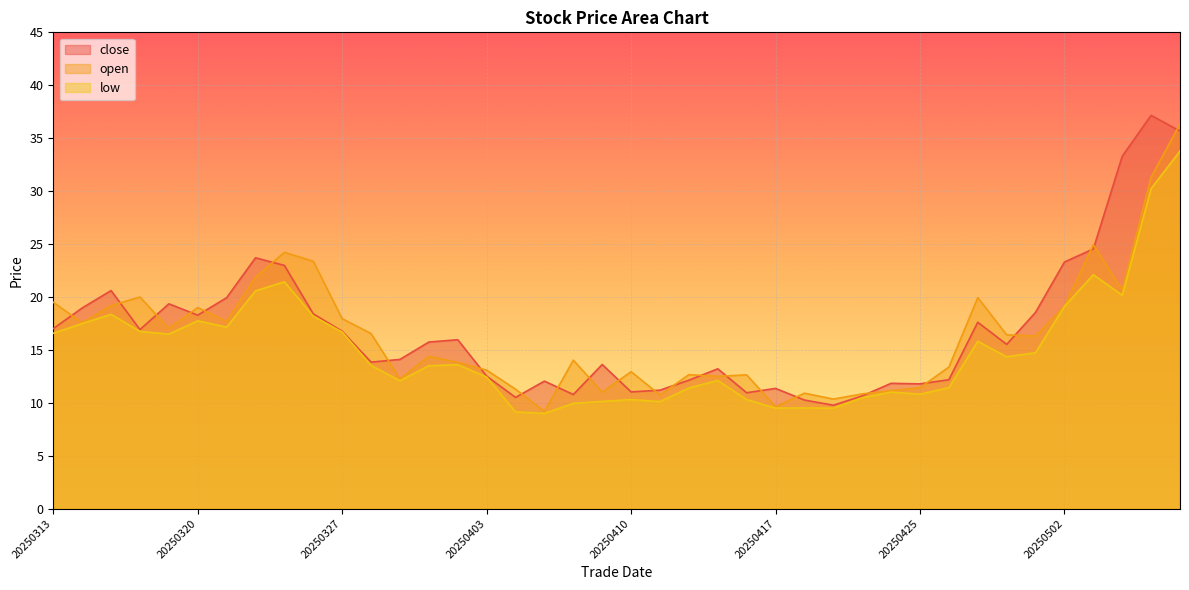

Reading left to right, what are all the values shown in this chart?

close: 20250313=17.0	20250314=19.0	20250317=20.6	20250318=16.9	20250319=19.4	20250320=18.3	20250321=19.9	20250324=23.7	20250325=23.0	20250326=18.4	20250327=16.8	20250328=13.8	20250331=14.1	20250401=15.7	20250402=16.0	20250403=12.5	20250404=10.5	20250407=12.0	20250408=10.8	20250409=13.6	20250410=11.0	20250411=11.2	20250414=12.1	20250415=13.2	20250416=10.9	20250417=11.4	20250421=10.3	20250422=9.8	20250423=10.7	20250424=11.8	20250425=11.8	20250428=12.2	20250429=17.6	20250430=15.5	20250501=18.6	20250502=23.3	20250505=24.5	20250506=33.3	20250507=37.2	20250508=35.7
open: 20250313=19.5	20250314=17.6	20250317=19.2	20250318=20.0	20250319=17.0	20250320=19.0	20250321=17.7	20250324=21.9	20250325=24.2	20250326=23.4	20250327=17.9	20250328=16.5	20250331=12.3	20250401=14.4	20250402=13.8	20250403=13.1	20250404=11.3	20250407=9.2	20250408=14.0	20250409=11.0	20250410=12.9	20250411=10.7	20250414=12.7	20250415=12.5	20250416=12.6	20250417=9.6	20250421=10.9	20250422=10.3	20250423=10.8	20250424=11.1	20250425=11.4	20250428=13.4	20250429=19.9	20250430=16.4	20250501=16.3	20250502=19.1	20250505=24.9	20250506=20.6	20250507=31.3	20250508=36.3
low: 20250313=16.6	20250314=17.5	20250317=18.4	20250318=16.7	20250319=16.5	20250320=17.7	20250321=17.1	20250324=20.6	20250325=21.4	20250326=18.2	20250327=16.7	20250328=13.5	20250331=12.1	20250401=13.5	20250402=13.6	20250403=12.4	20250404=9.1	20250407=9.0	20250408=9.9	20250409=10.1	20250410=10.3	20250411=10.1	20250414=11.4	20250415=12.1	20250416=10.3	20250417=9.5	20250421=9.5	20250422=9.5	20250423=10.5	20250424=11.0	20250425=10.8	20250428=11.4	20250429=15.8	20250430=14.3	20250501=14.7	20250502=19.1	20250505=22.1	20250506=20.2	20250507=30.2	20250508=33.8